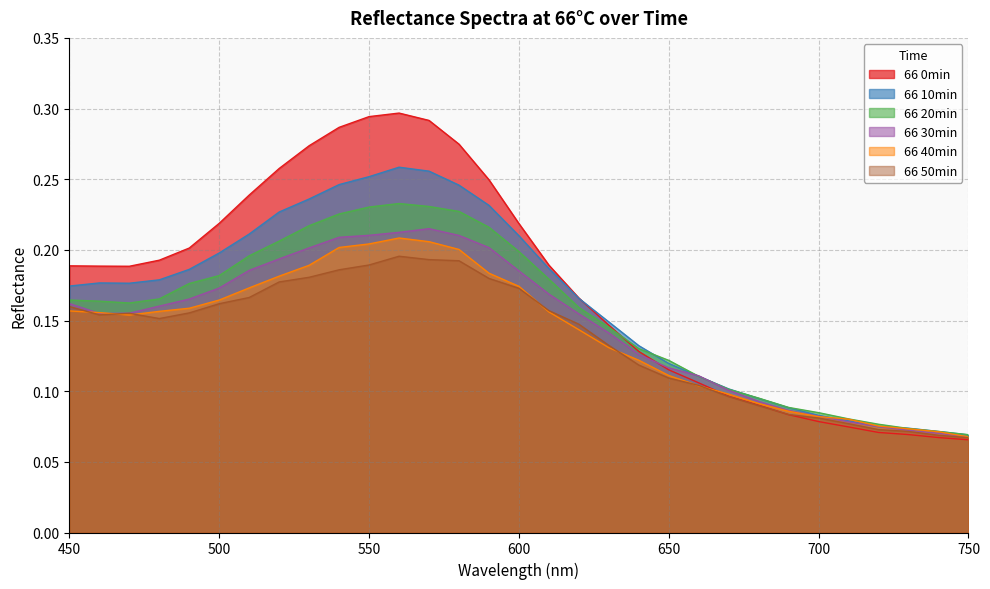

What is the value of the 66 20min point at the 27th from the left?

0.1